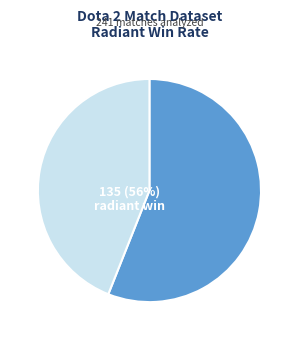

What percentage do true and false together represent?

100.0%